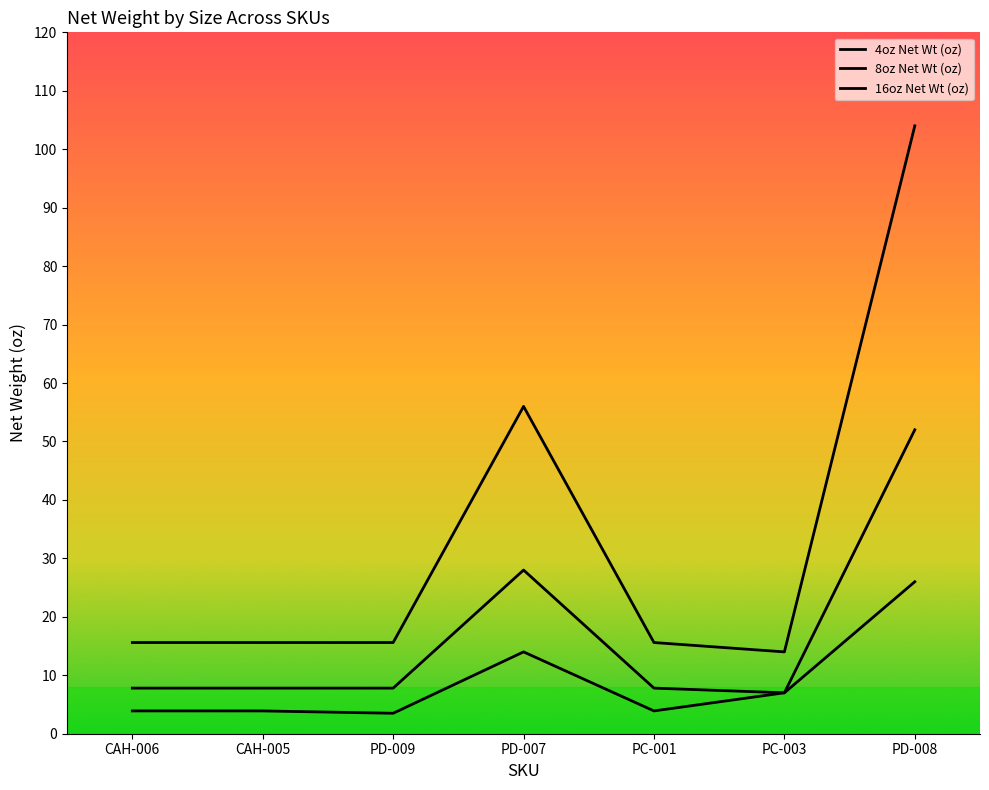

What is the difference between the maximum and minimum values in the 16oz Net Wt (oz) series?

90.0